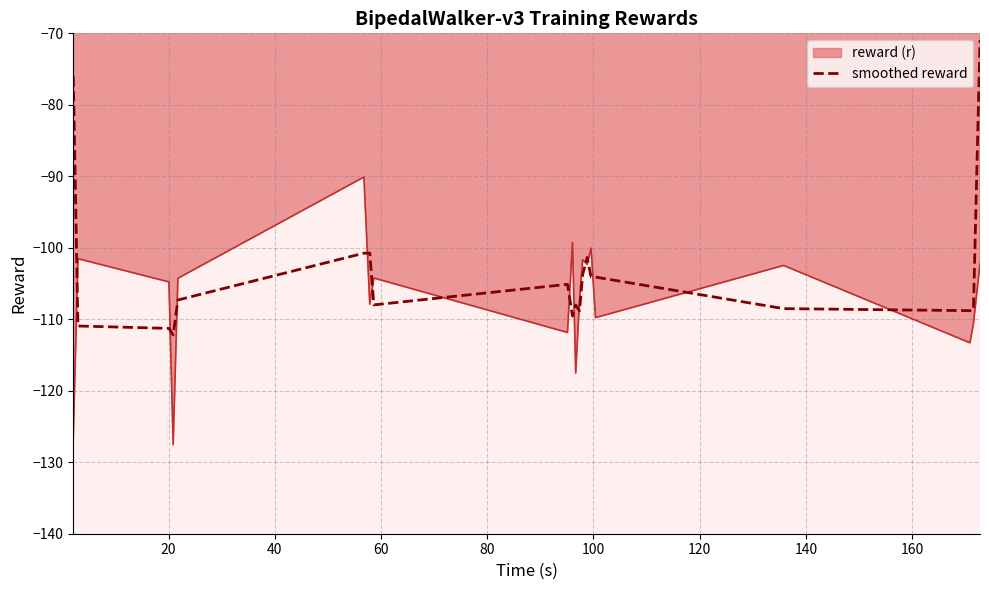

What is the minimum value shown in the chart?

-127.5